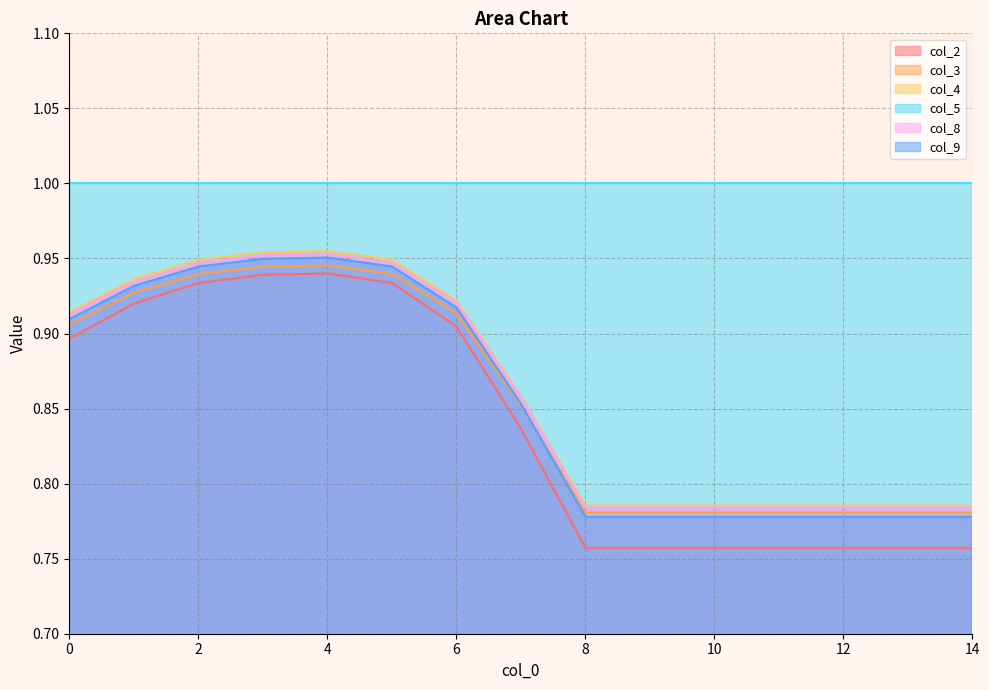

Does the chart have visible grid lines?

Yes